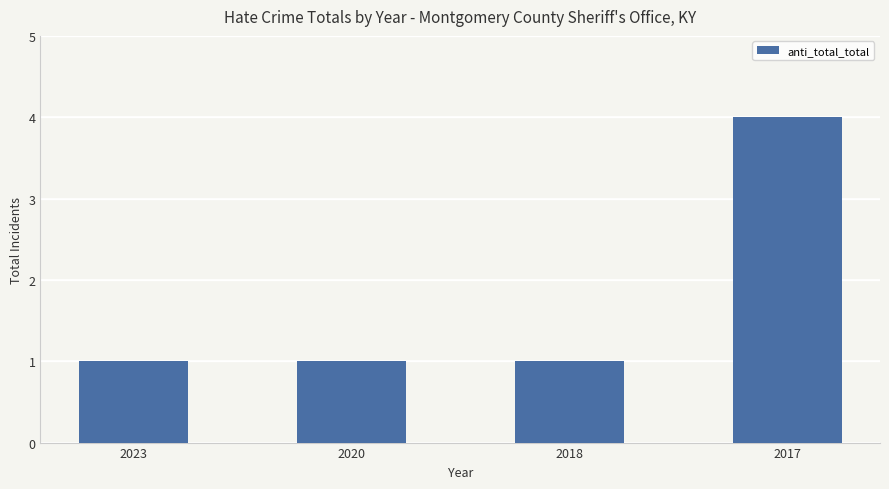

Reading left to right, extract all data points from this chart.

2023=1	2020=1	2018=1	2017=4